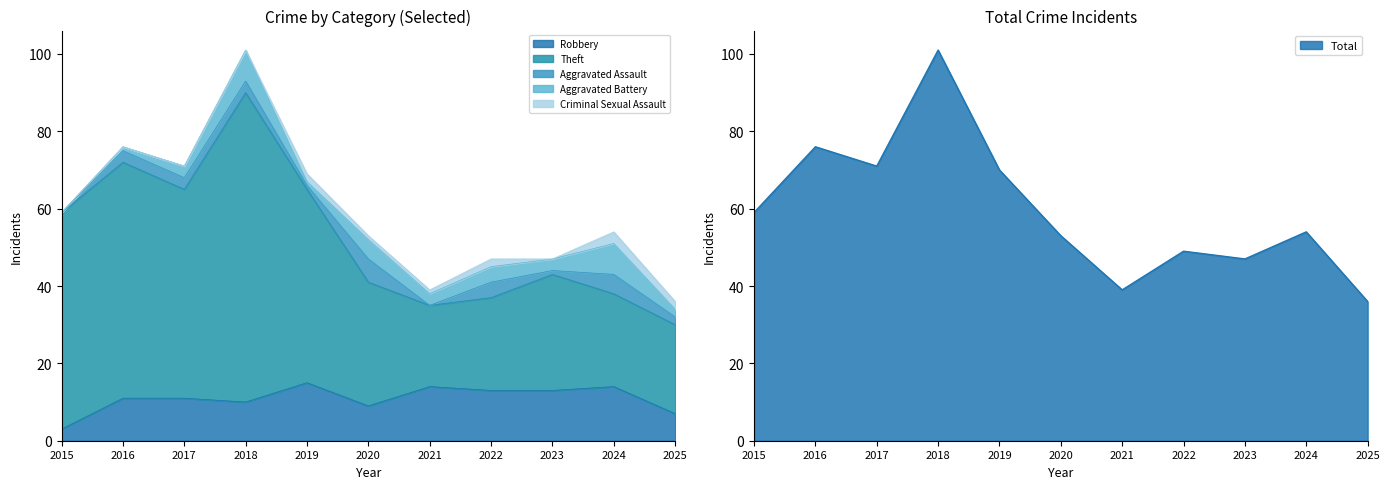

What is the sum of all Robbery values?

120